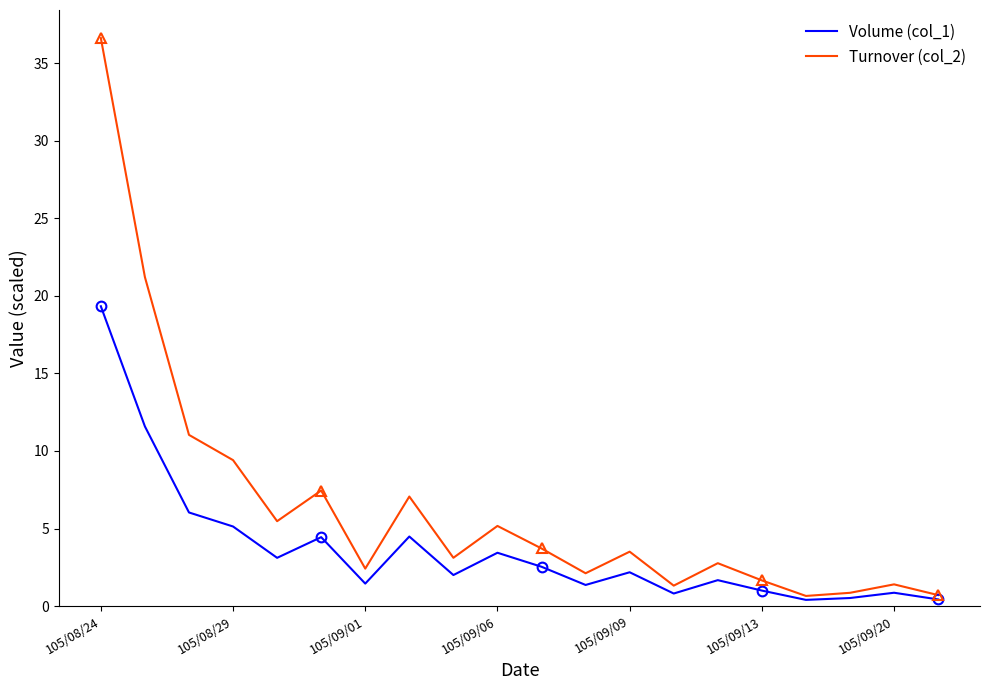

Which series has the largest range (max minus min)?

Turnover (col_2)